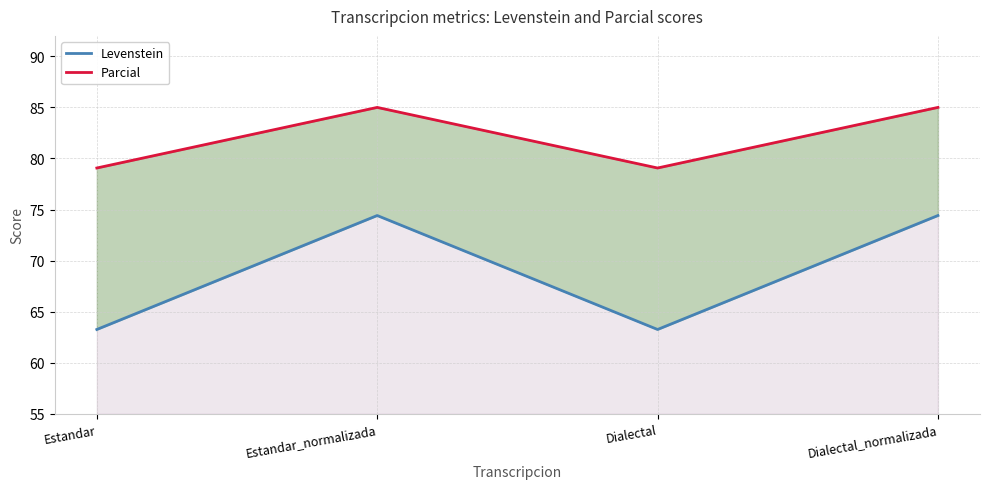

What is the maximum value for Parcial?

85.0